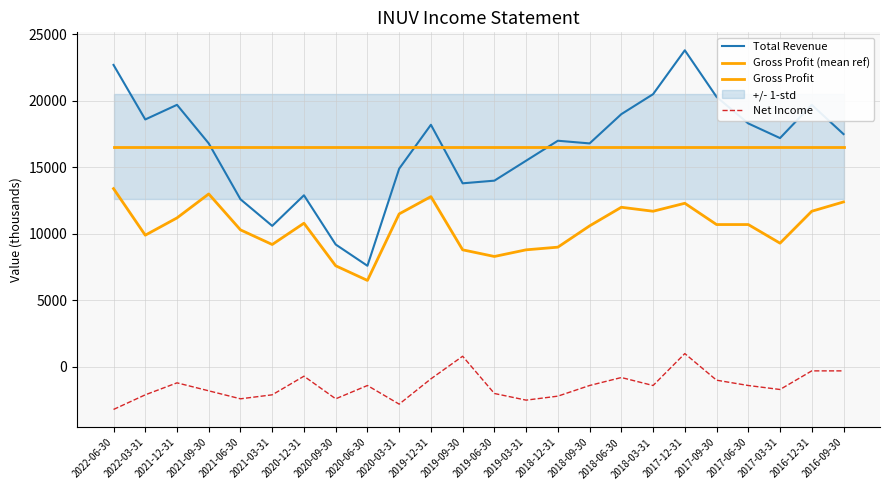

At which category does the chart reach its peak across all series?

2017-12-31